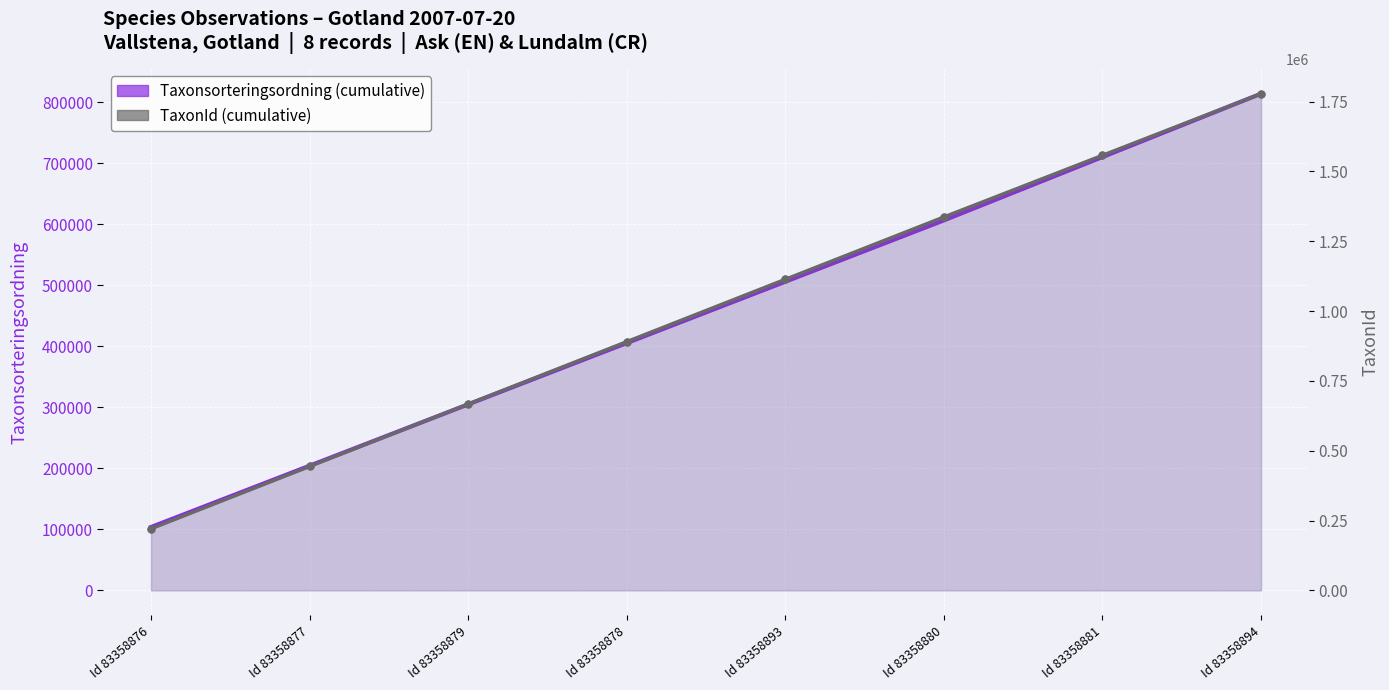

At which category is the sum across all series the highest?

Id 83358894